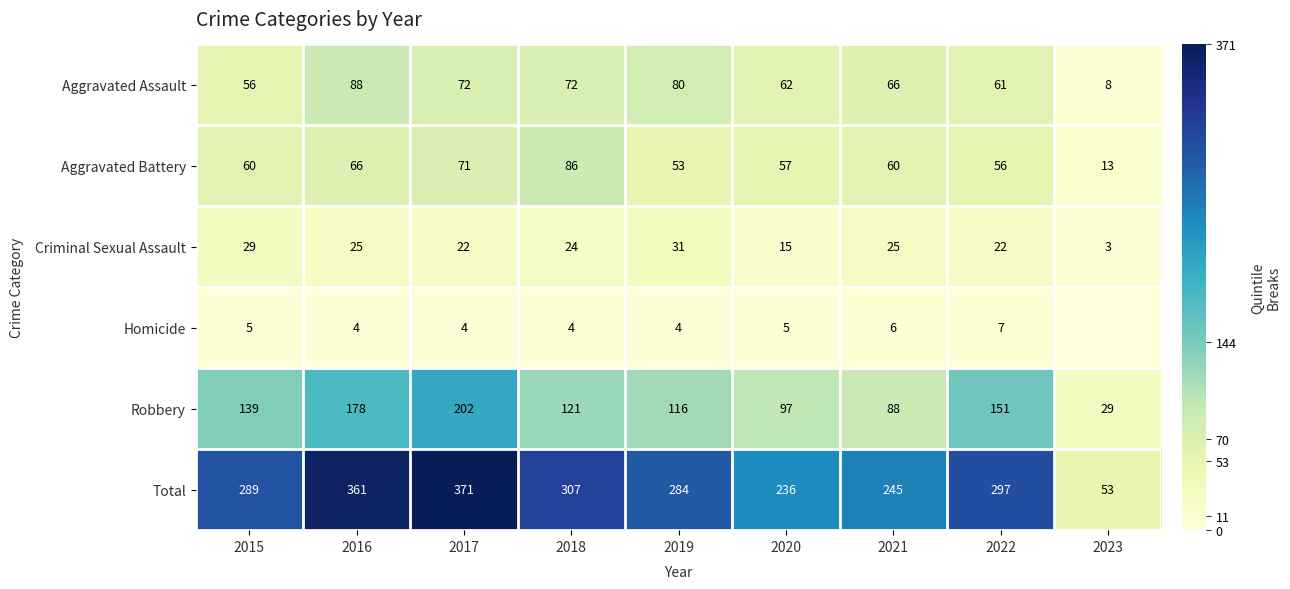

What is the sum of all Total values?

2443